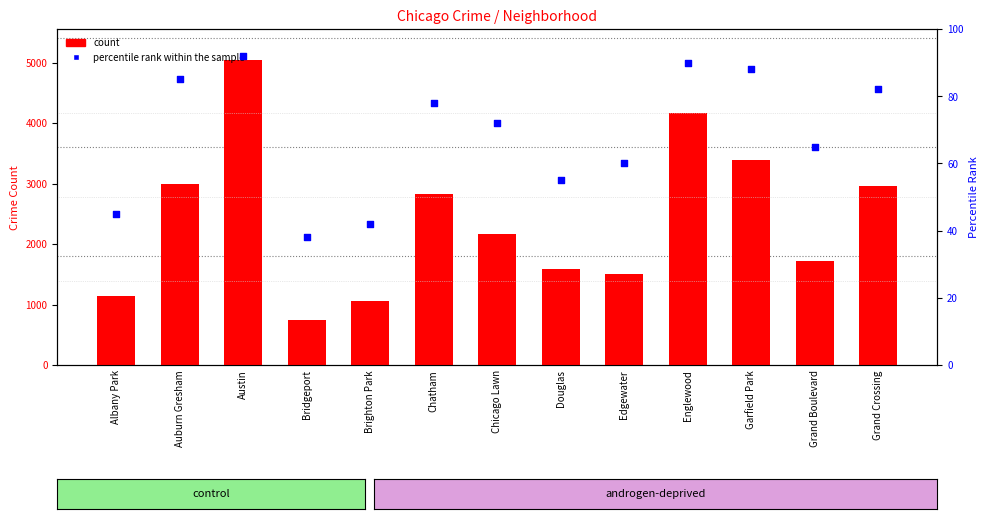

At how many categories does at least one series exceed 916?

12